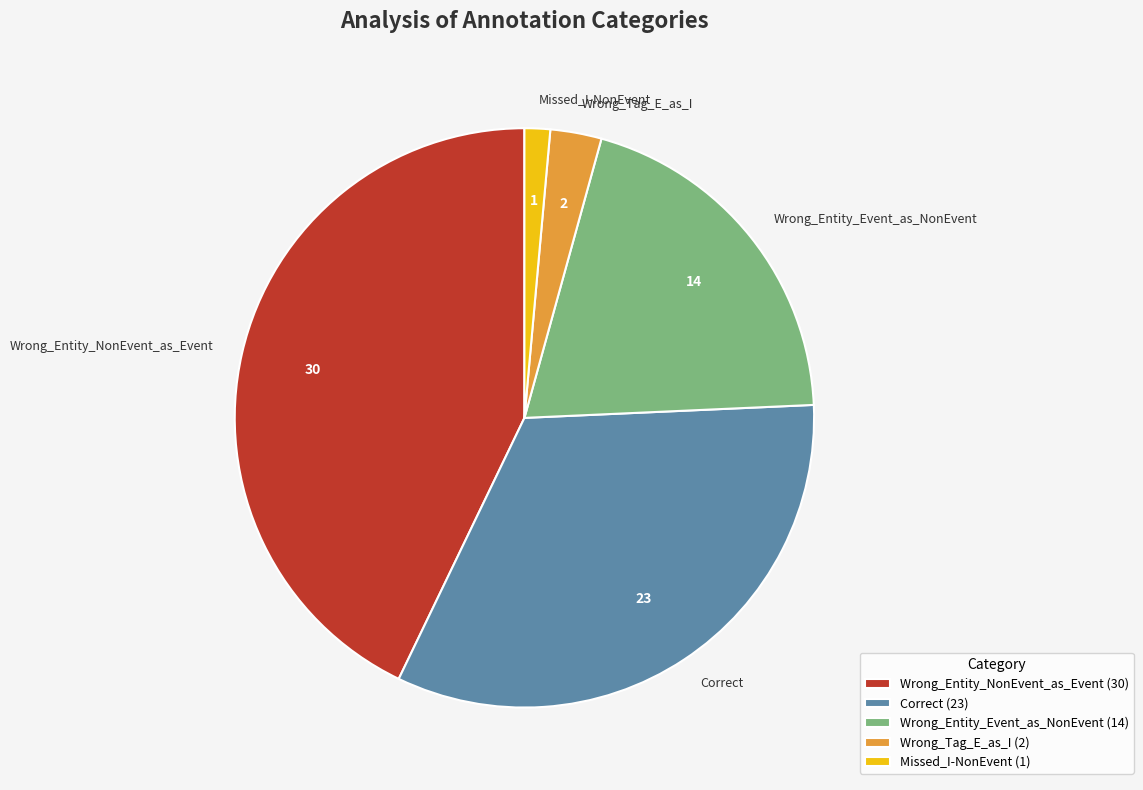

True or false: Wrong_Tag_E_as_I accounts for 3% of the total.

True